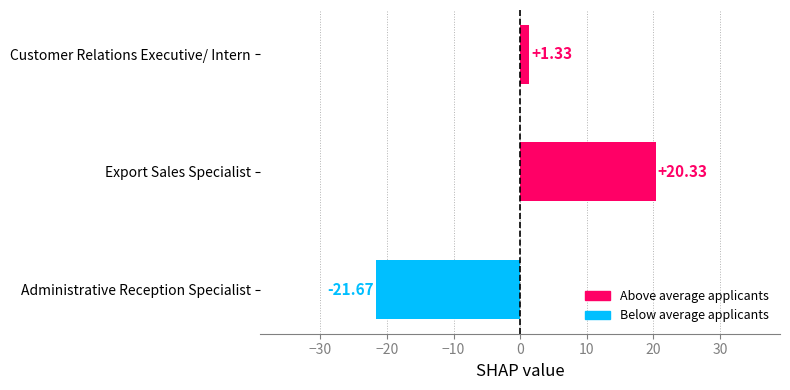

Rank the categories by value from highest to lowest.

Export Sales Specialist, Customer Relations Executive/ Intern, Administrative Reception Specialist